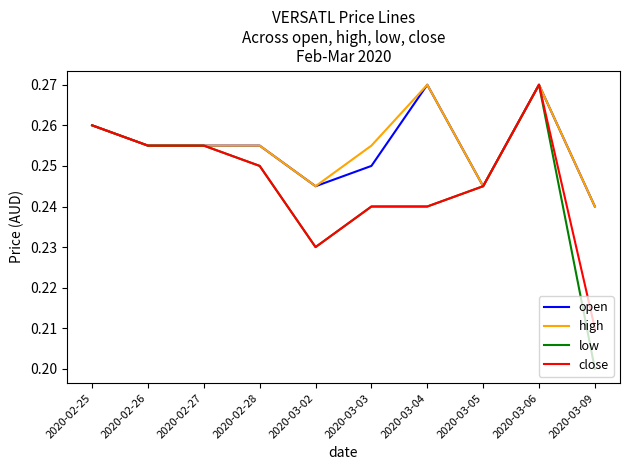

Which category has the lowest value across all series?

2020-03-09